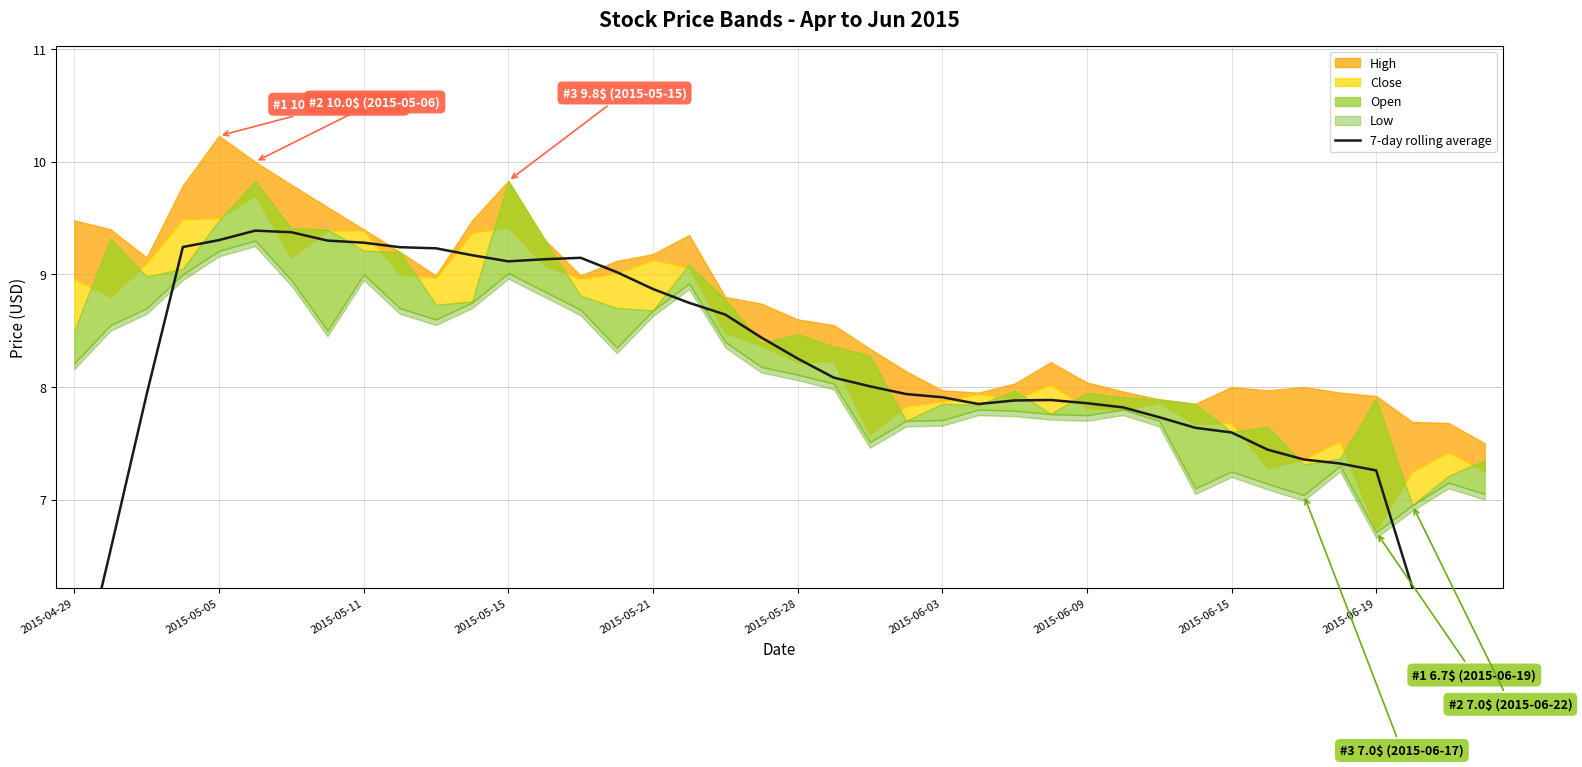

What is the sum of all values?

321.6